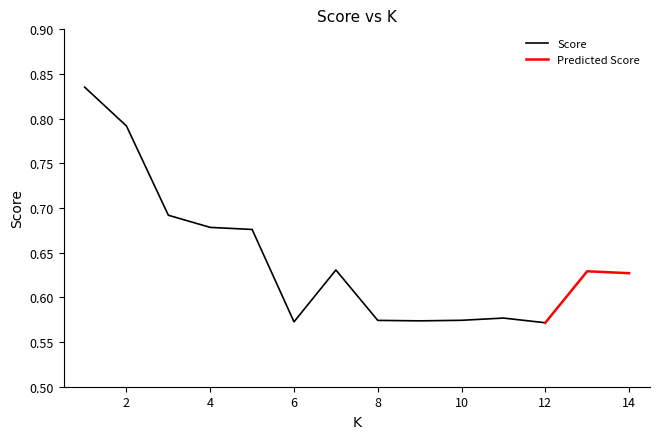

What is the value of the 3rd point from the left?

0.7